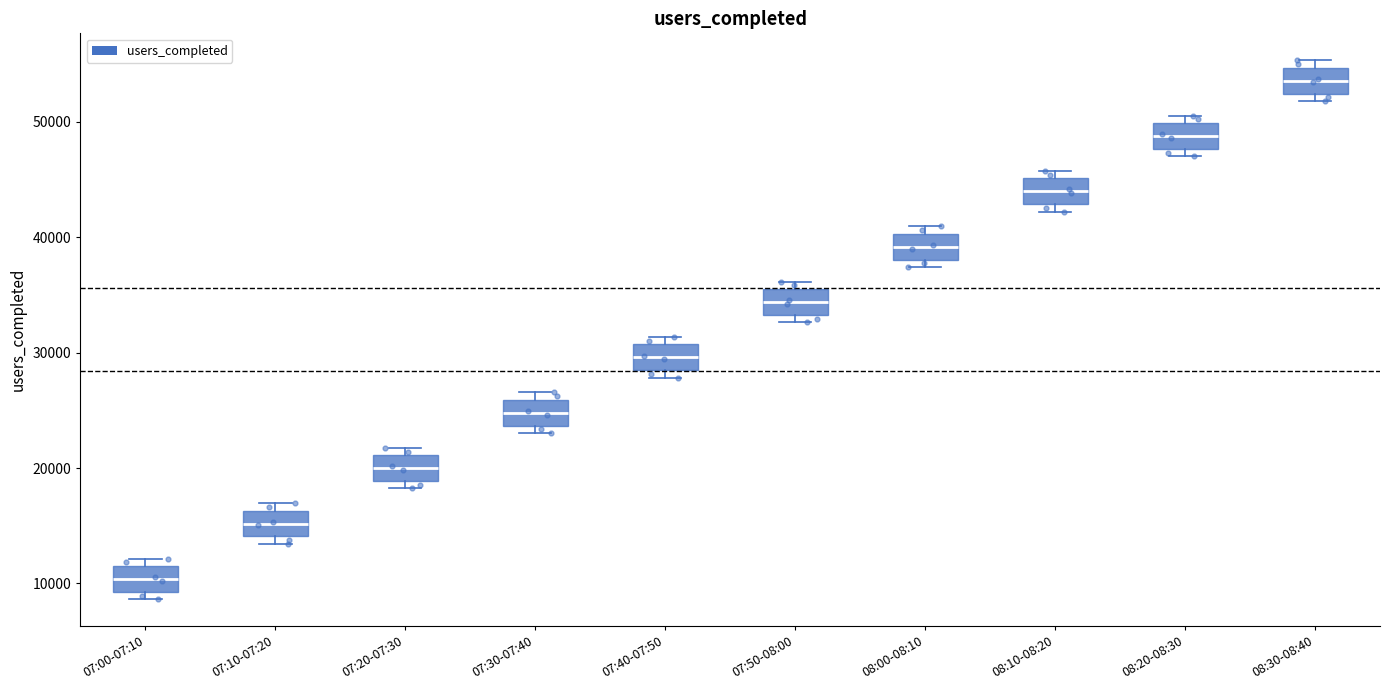

Where does the median line of the box for 07:10-07:20 sit on the y-axis? The values are not printed on the chart, so give them approximately, as read against the axis.

15000